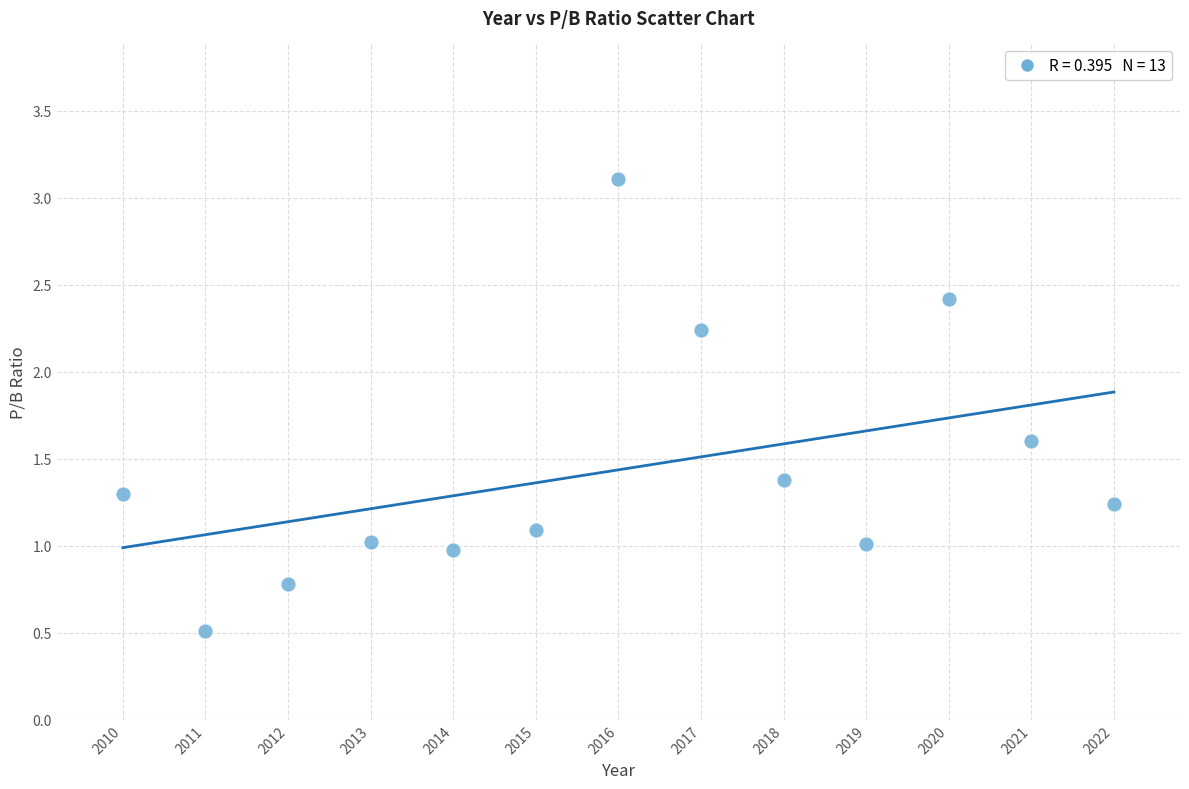

What is the range of X values (max minus min)?

12.0